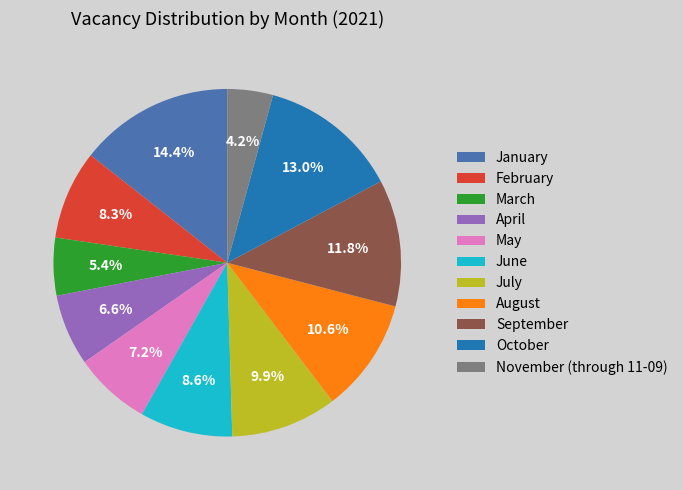

Is it true that October is 13% of the pie?

True